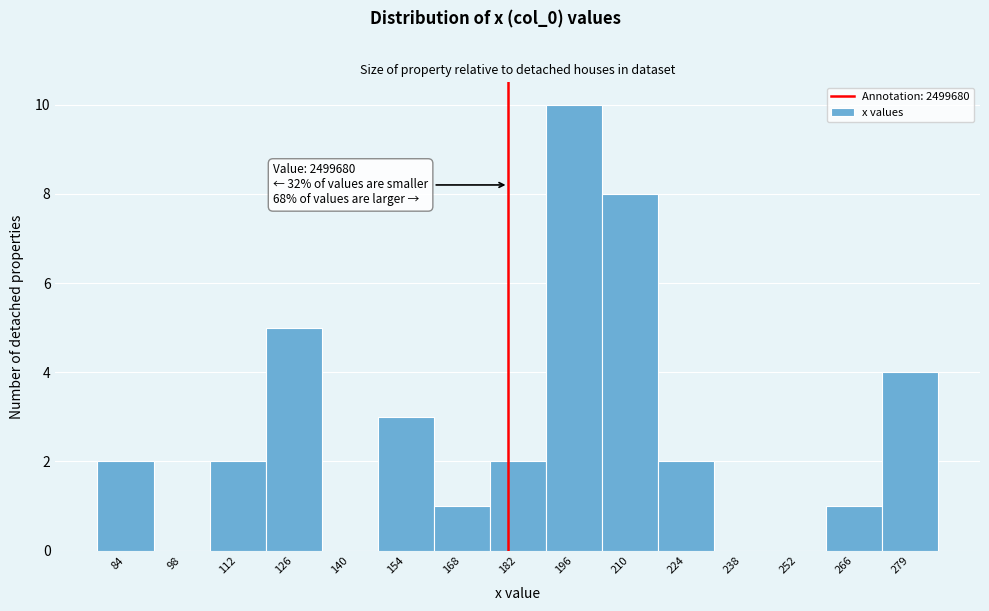

Reading left to right, list all the values displayed in this chart.

84=2	98=0	112=2	126=5	140=0	154=3	168=1	182=2	196=10	210=8	224=2	238=0	252=0	266=1	279=4